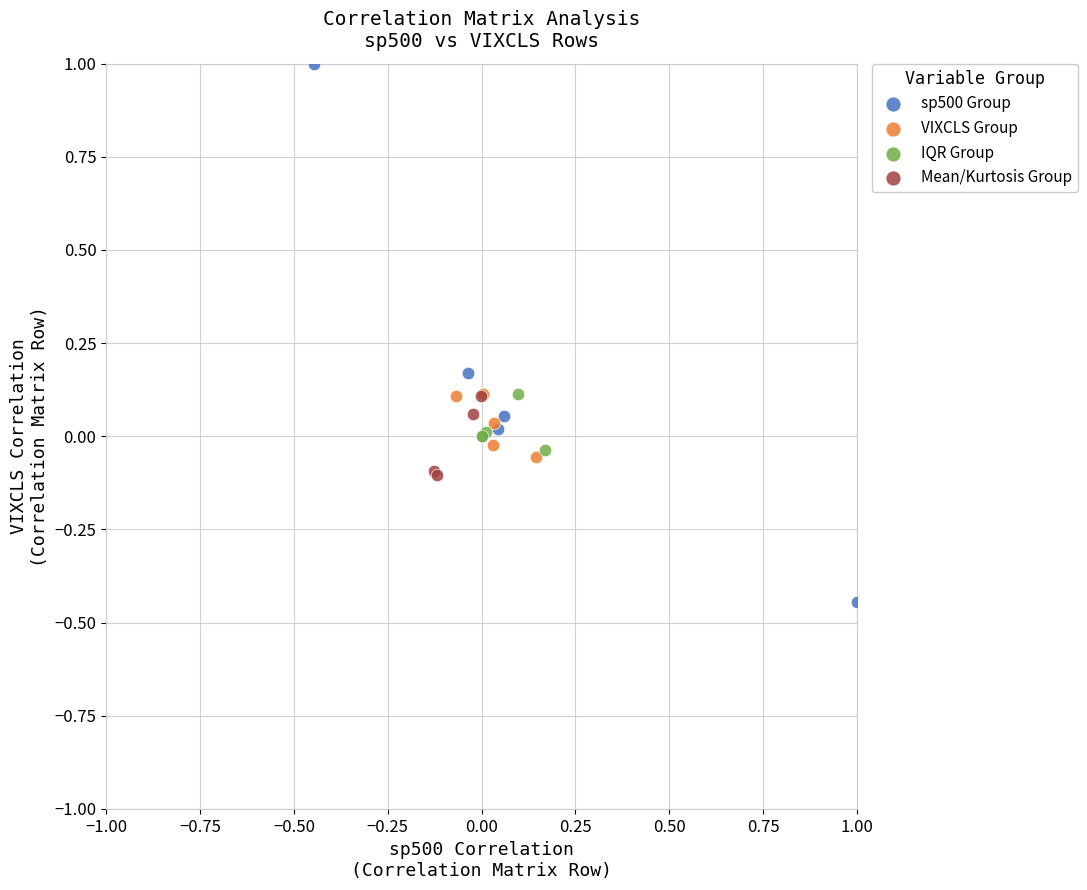

Which series reaches the minimum Y coordinate?

sp500 Group